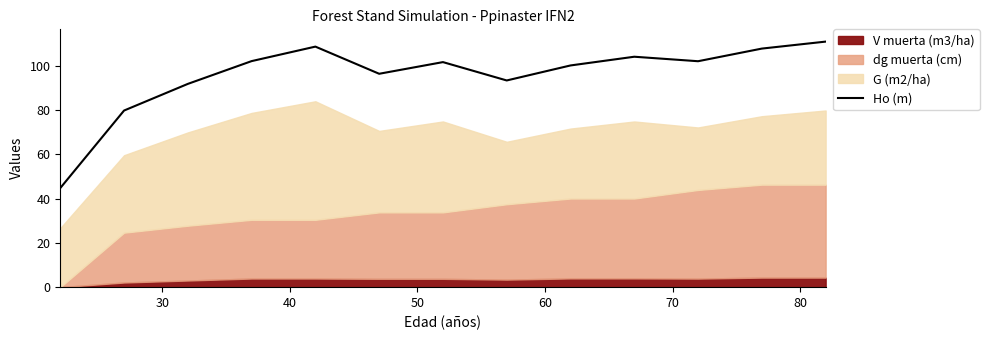

What is the highest value of the Ho (m) series?

110.9